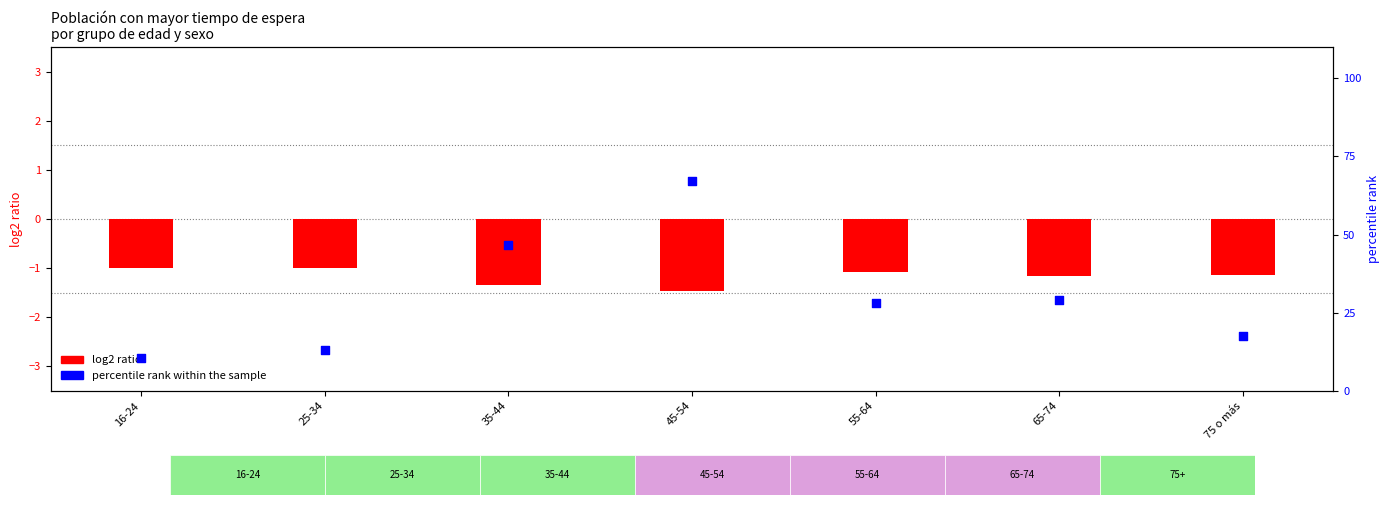

Is the value of percentile rank within the sample at 35-44 greater than the value of log2 ratio at 16-24?

Yes